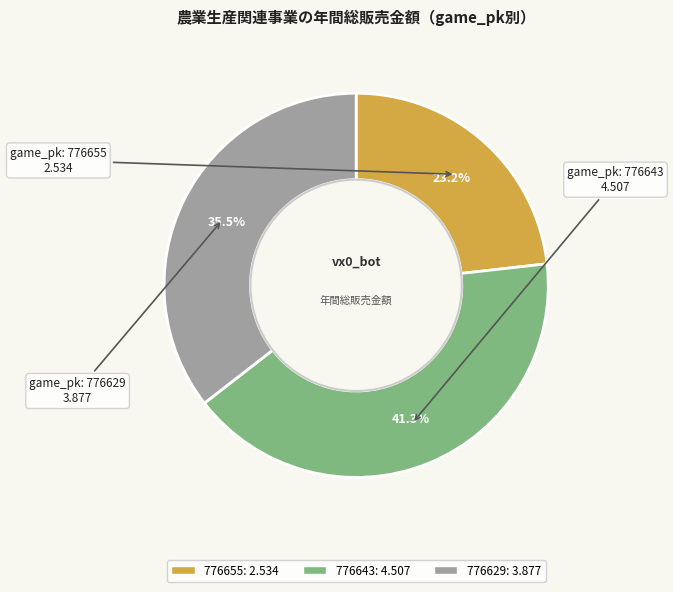

How many slices are in this pie chart?

3